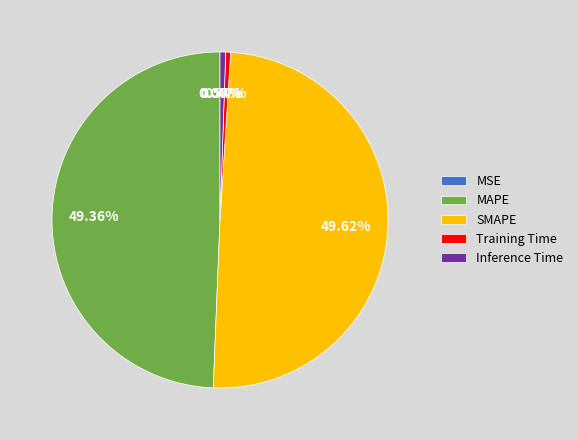

Is there a majority slice in this chart?

No